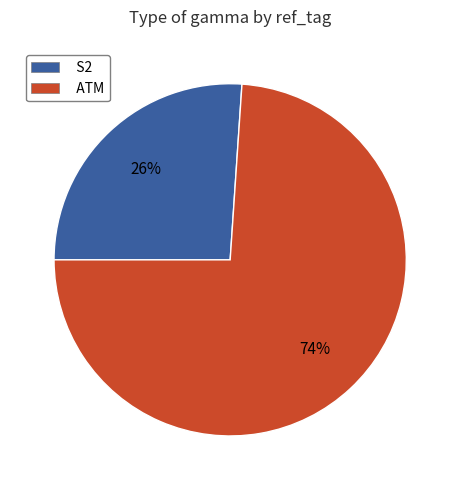

Is it true that S2 is 35% of the pie?

False